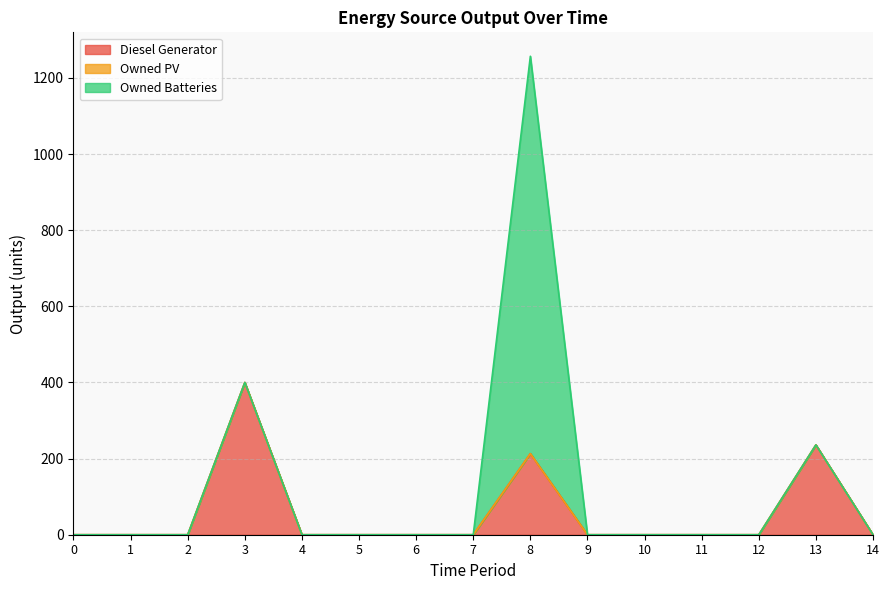

Rank the categories by Owned PV value from lowest to highest.

0, 1, 2, 3, 4, 5, 6, 7, 8, 9, 10, 11, 12, 13, 14